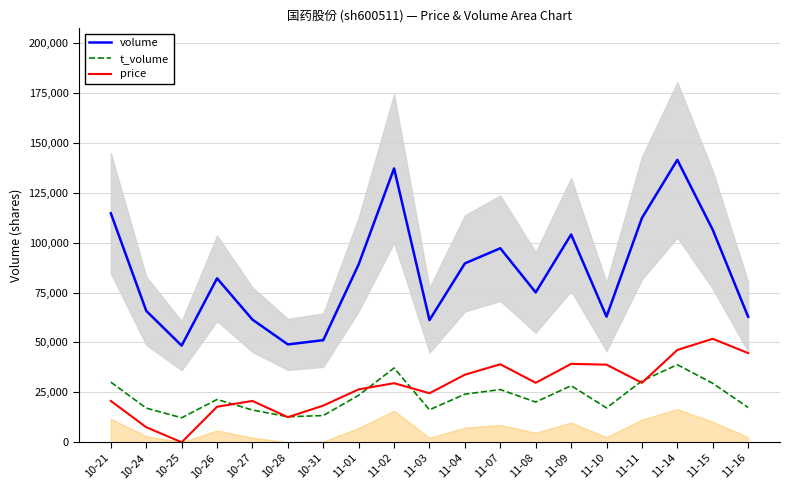

How many data points in price are above 29594?

10